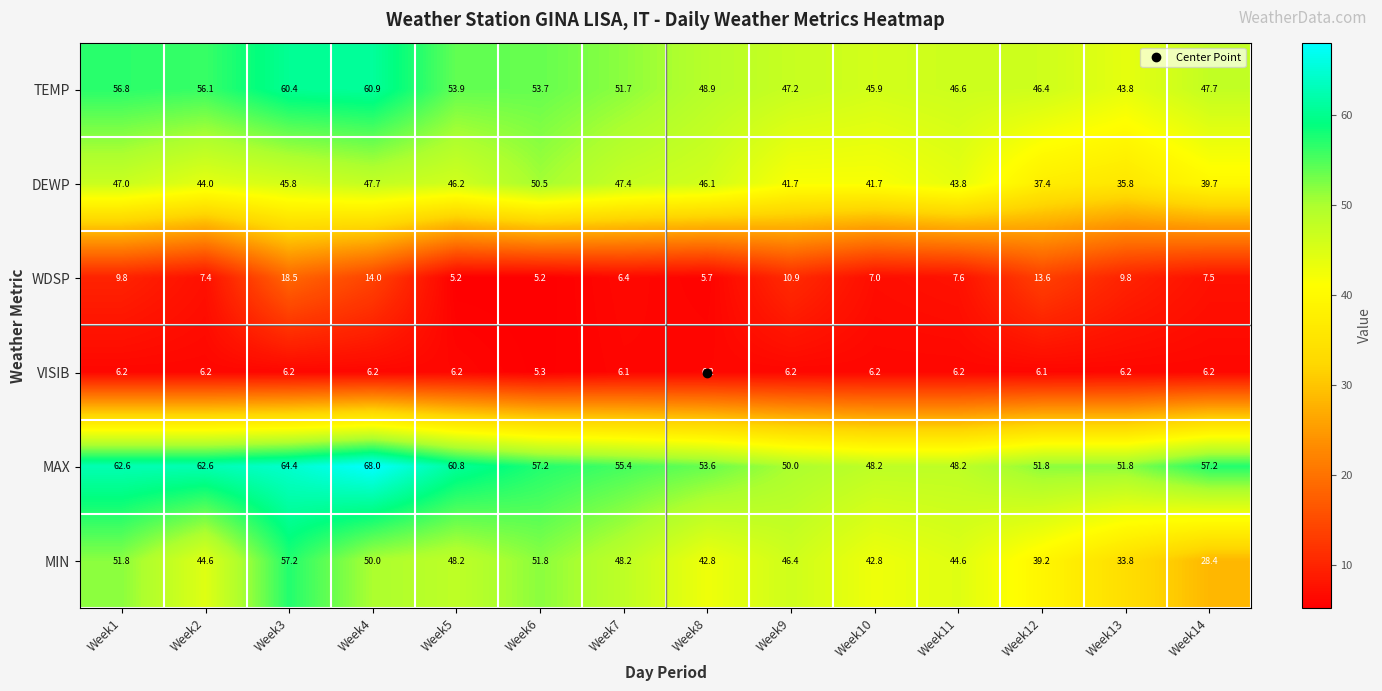

What is the smallest value displayed?

5.2